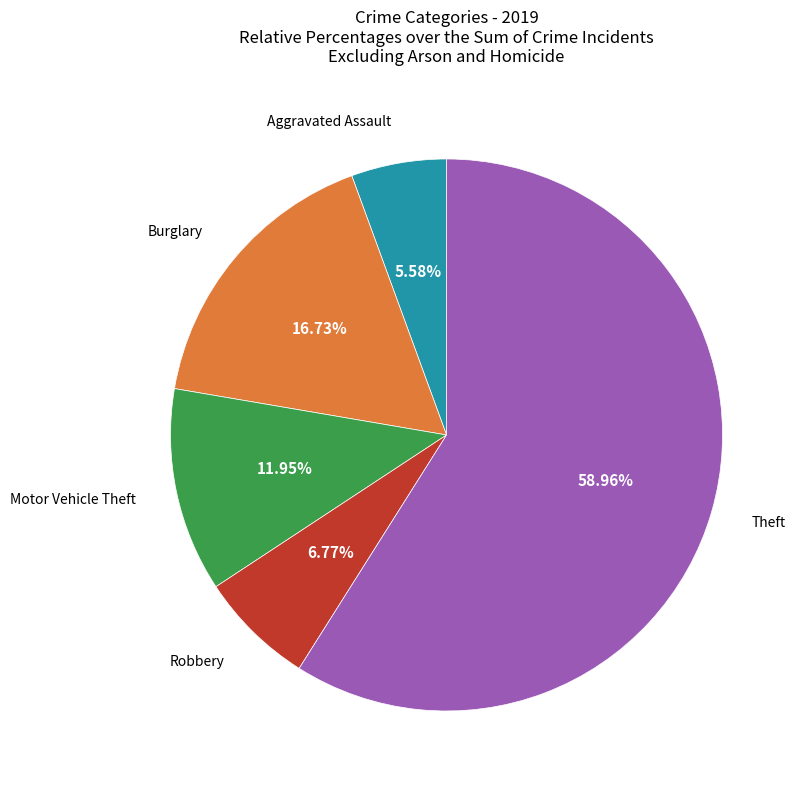

Does any single category account for the majority?

Yes